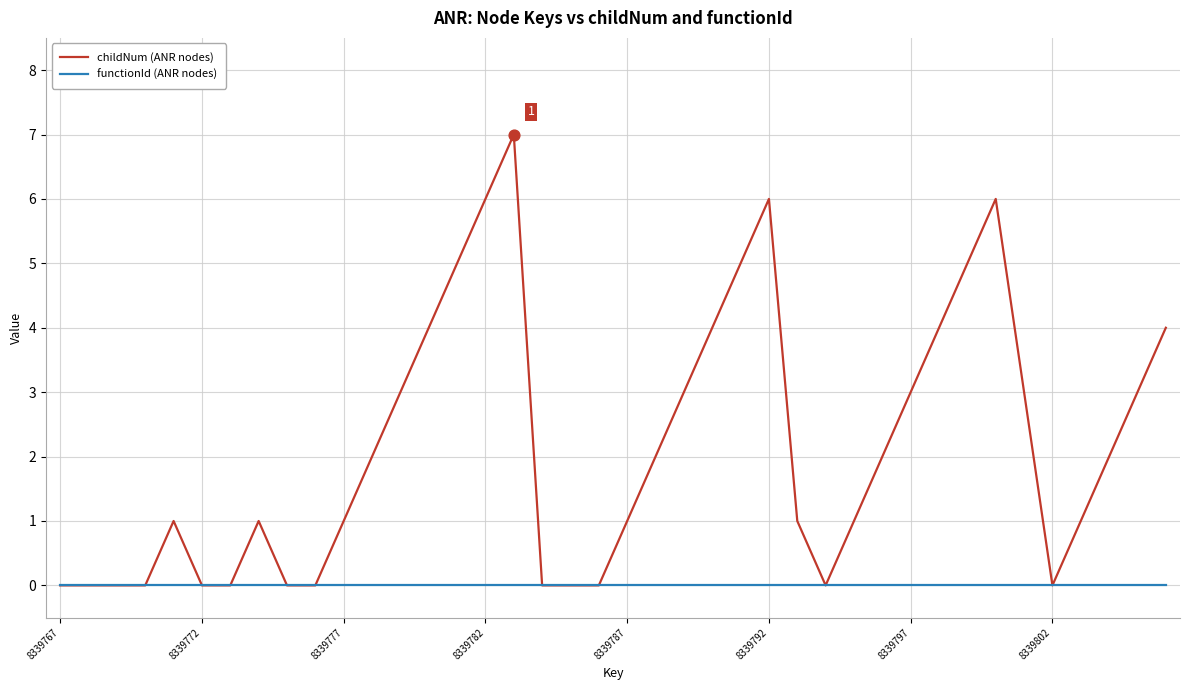

What is the maximum value shown in the chart?

7